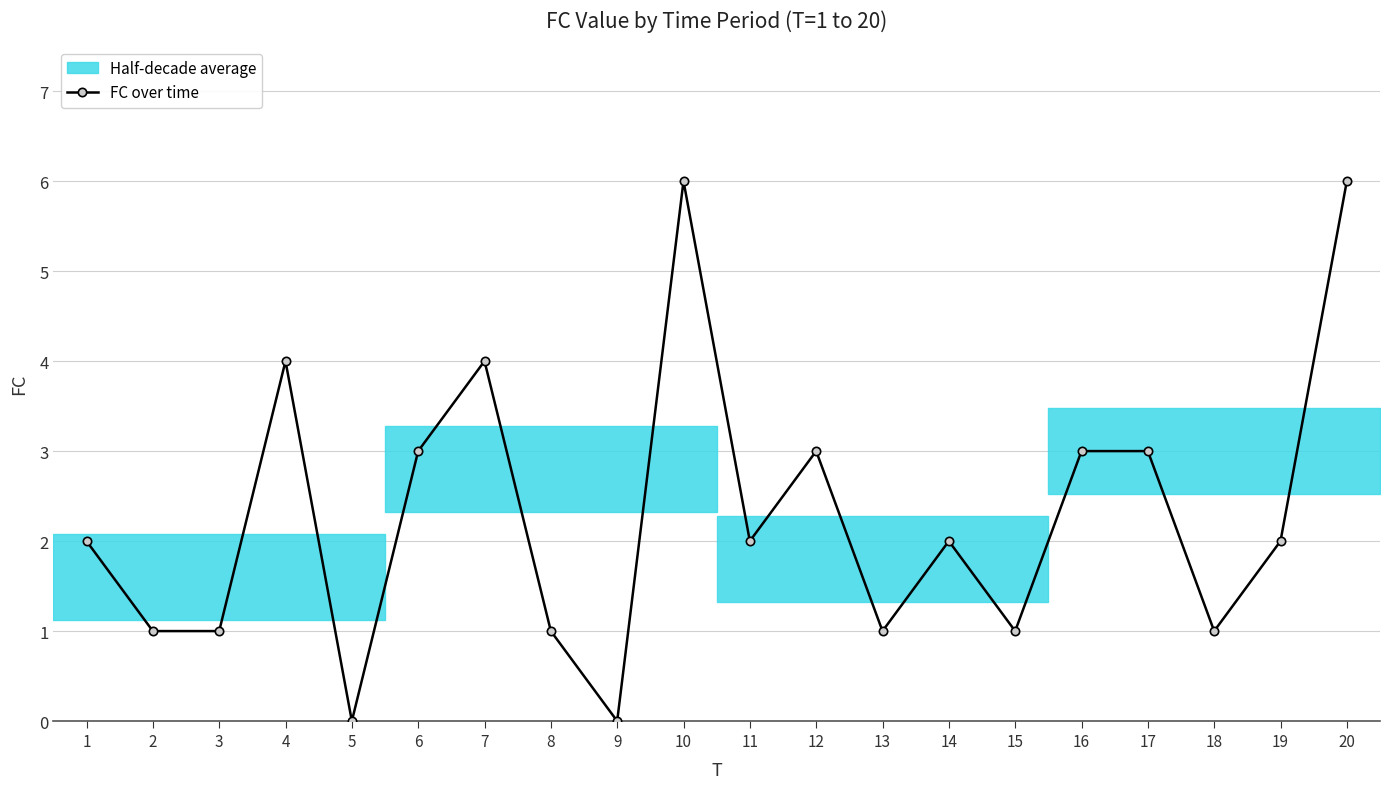

List the labels in order of value, largest first.

10, 20, 4, 7, 6, 12, 16, 17, 1, 11, 14, 19, 2, 3, 8, 13, 15, 18, 5, 9